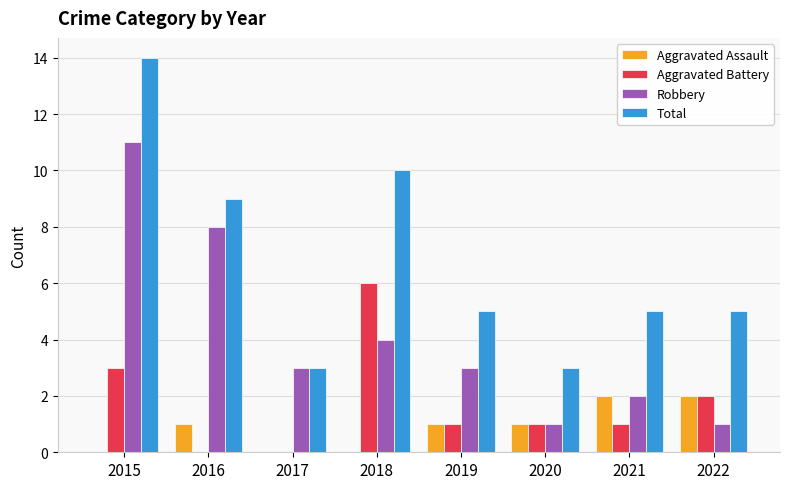

At which category is the sum across all series the highest?

2015